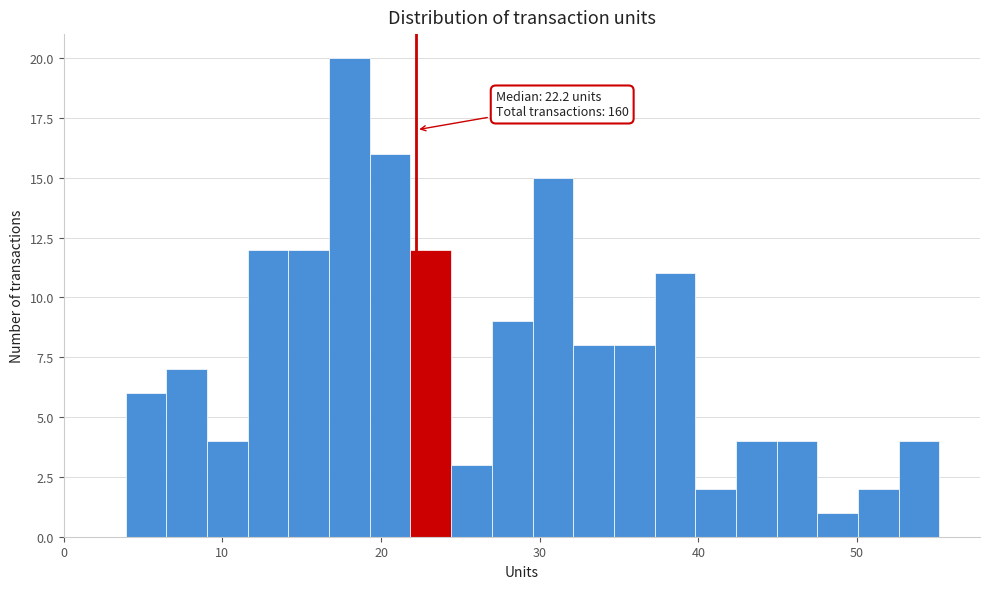

Read against the x-axis, roughly where is the centre of the tallest bar?

18